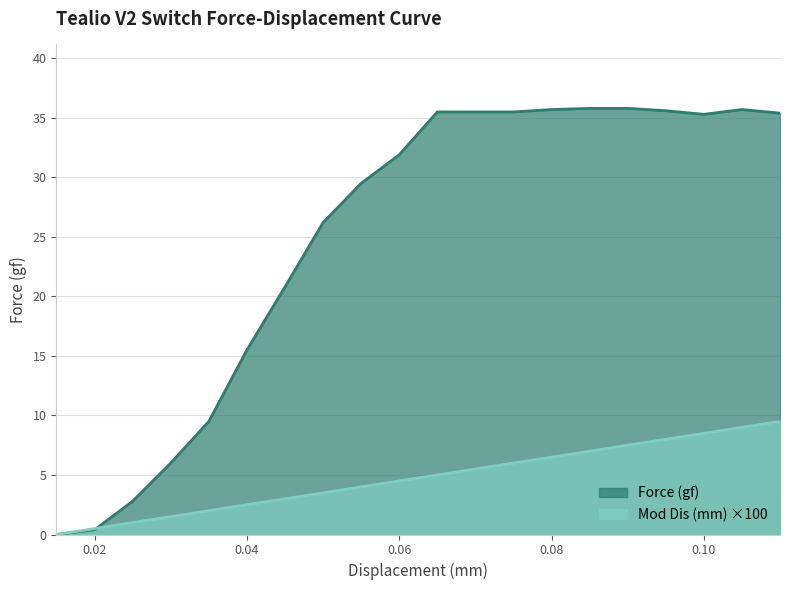

At how many categories does at least one series exceed 22?

13